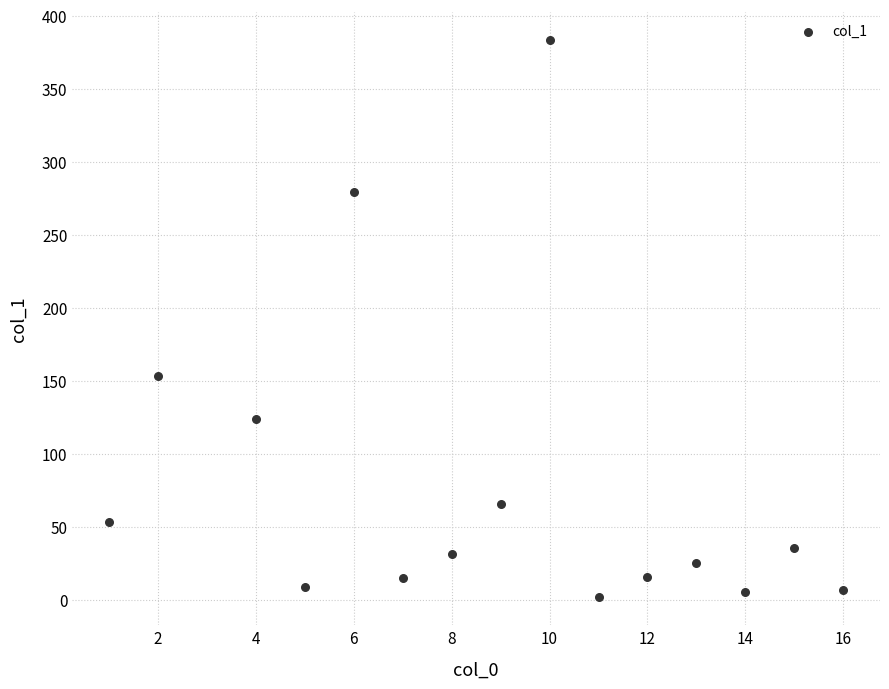

What Y value in the scatter plot is closest to 192?

153.6